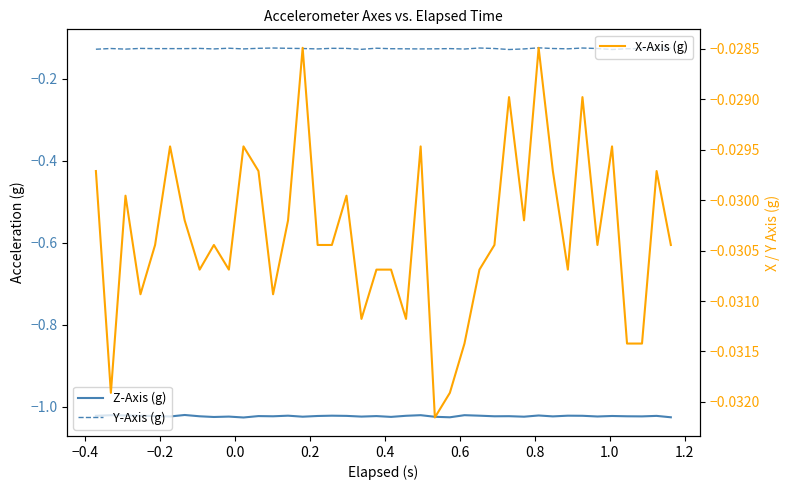

True or false: X-Axis (g) and Y-Axis (g) intersect in this chart.

False